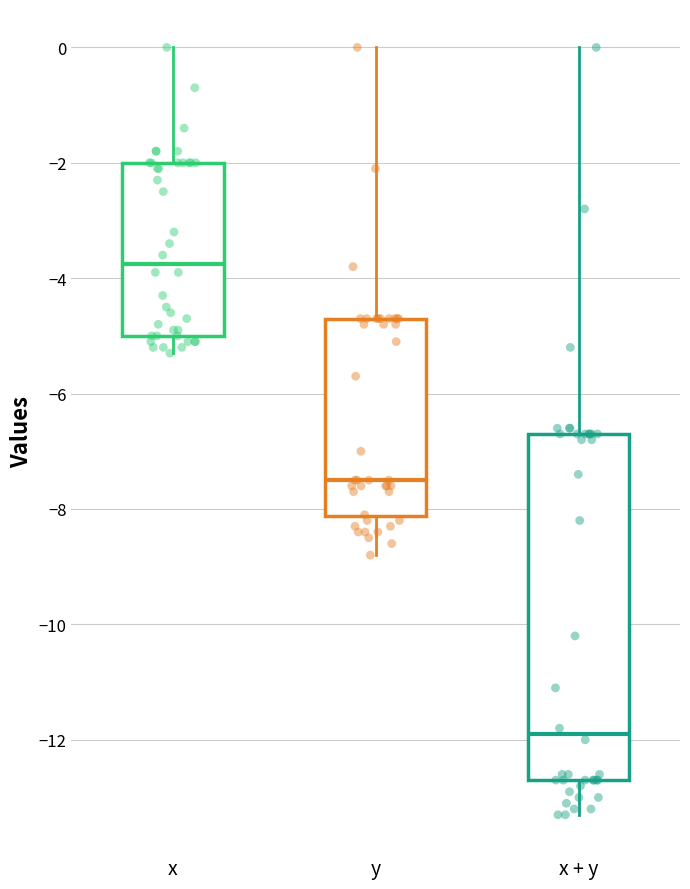

Comparing the boxes themselves (not the whiskers), which one is the tallest?

x + y